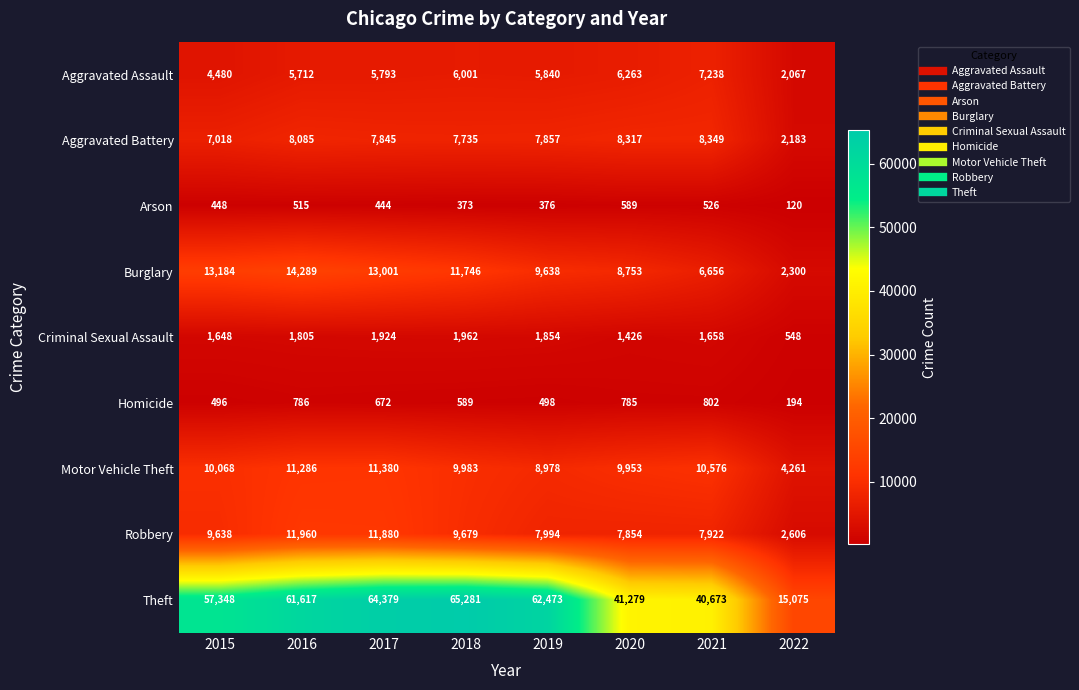

True or false: Motor Vehicle Theft has a value of 11286 at 2016.

True